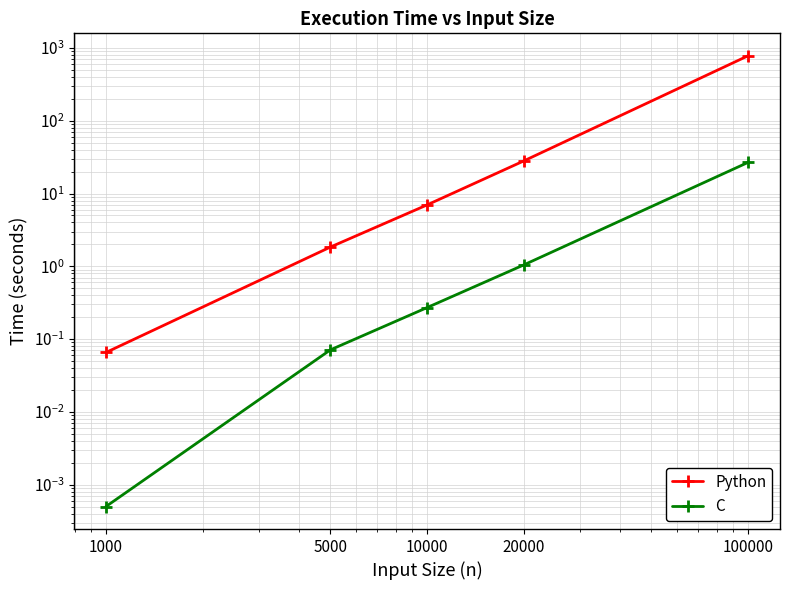

True or false: Python has more than 2 interior local peaks.

False